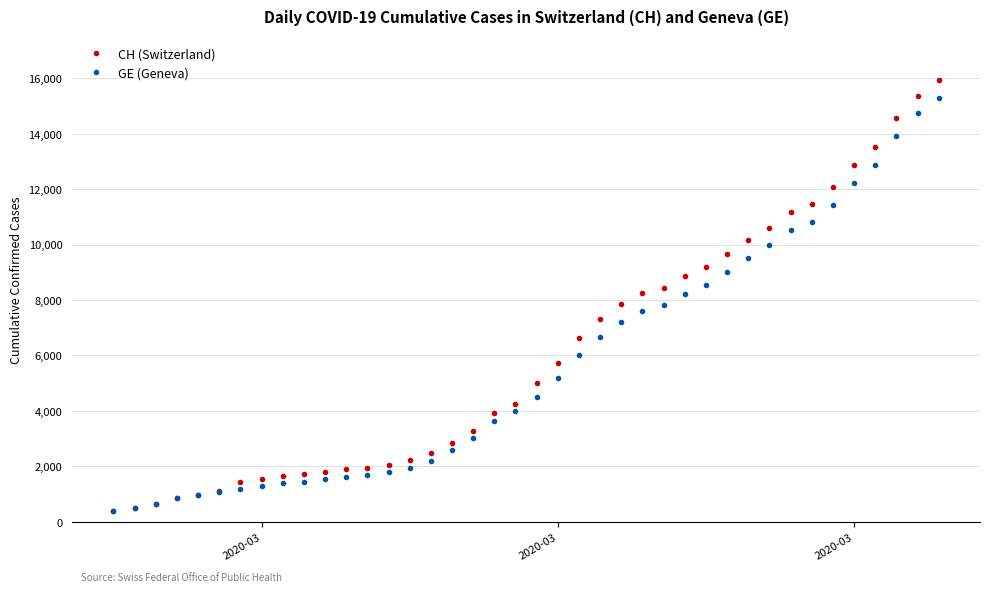

What is the value of the CH (Switzerland) point at the 39th from the left?

15375